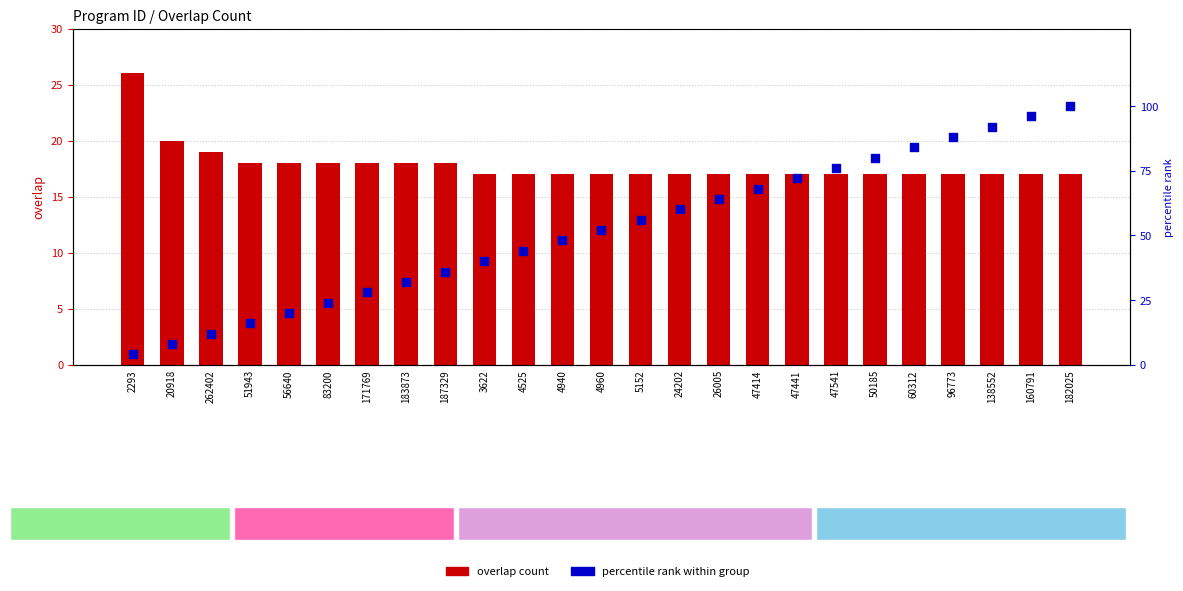

What is the total value across all series at 47414?

85.0